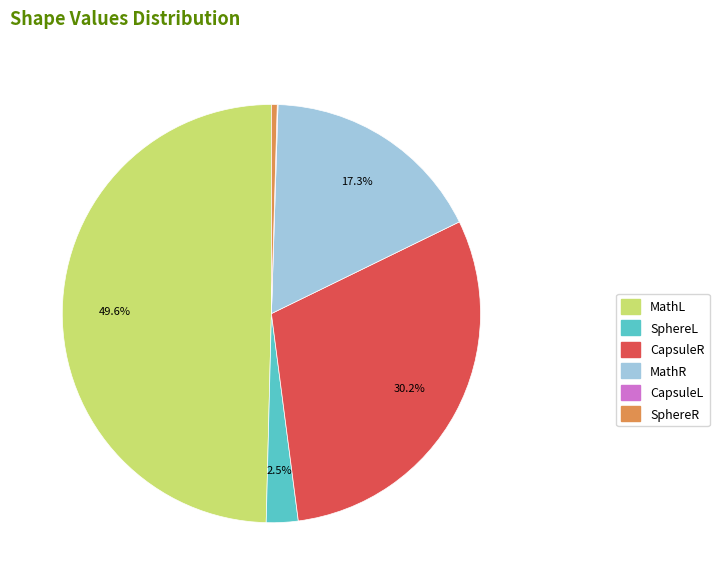

Between SphereR and SphereL, which is larger?

SphereL